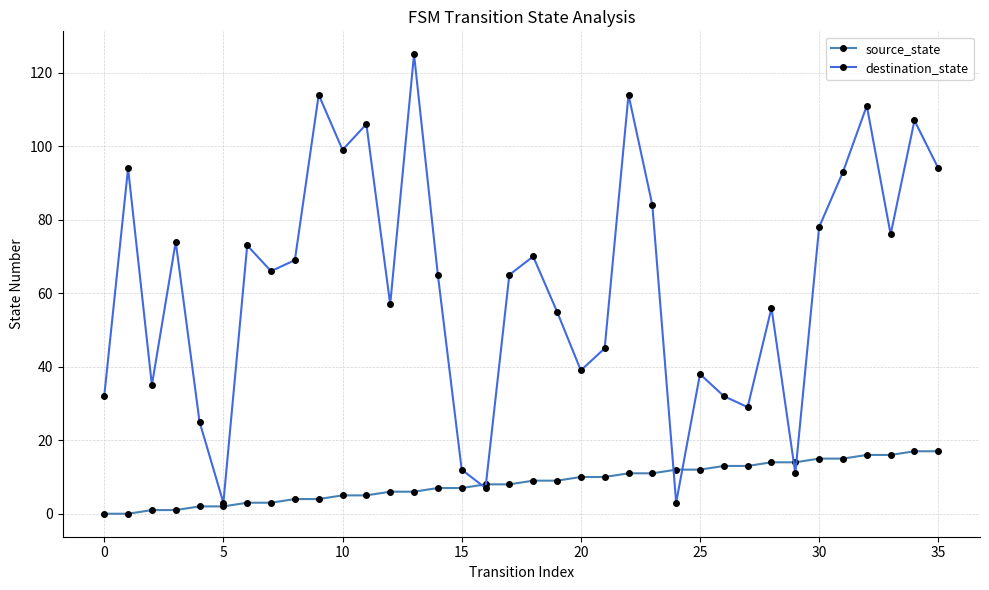

Which series has the largest range (max minus min)?

destination_state